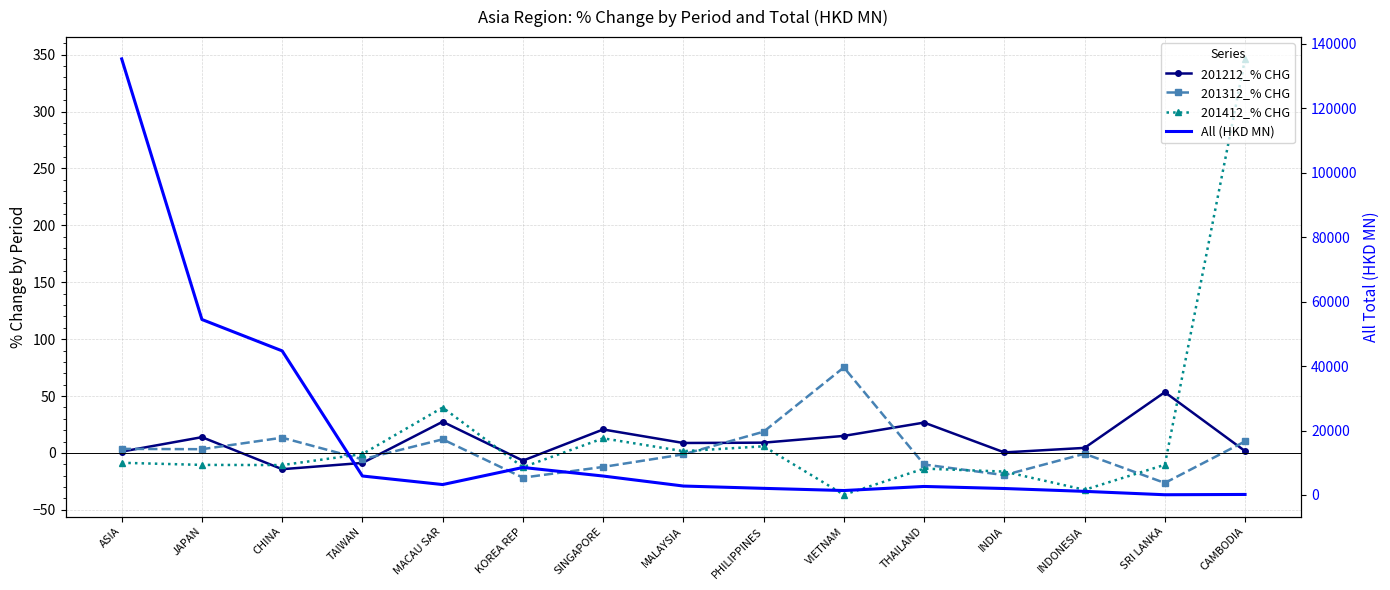

Which series has the largest total across all categories?

All (HKD MN)